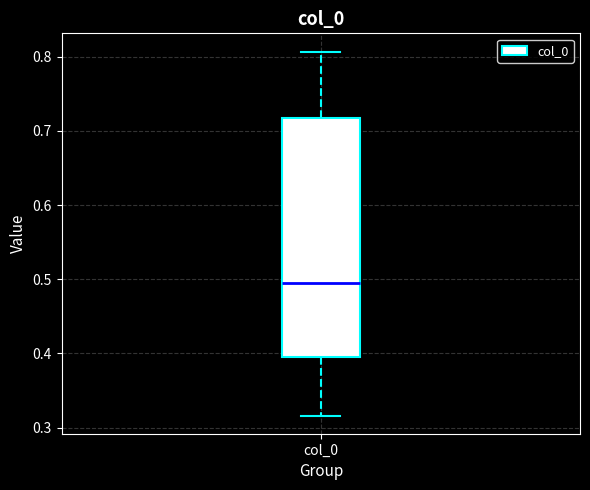

Transcribe this box plot: give where the median line is, the range the box spans, and where the two whiskers end, as read against the y-axis. The values are not printed on the chart, so give them approximately, as read against the axis.

median 0.49, box 0.40 to 0.72, whiskers 0.32 to 0.81